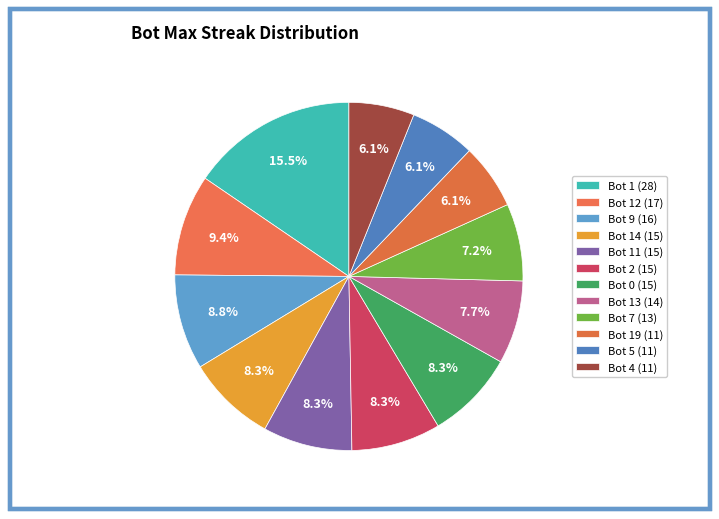

How much of the chart is everything except Bot 5 (11)?

93.9%